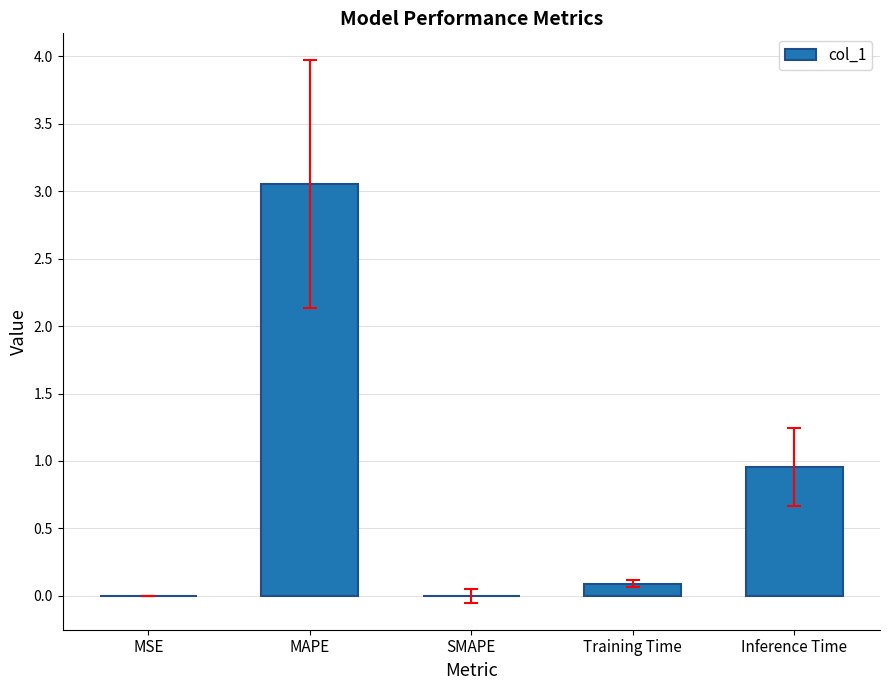

Is it true that the value at Inference Time is 1.3?

False